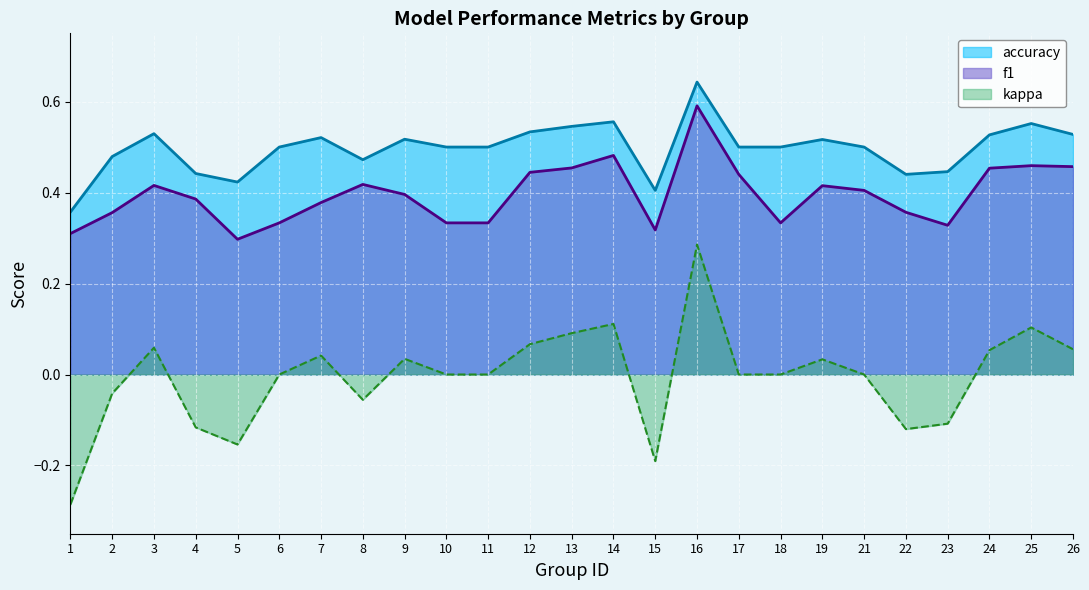

At which category does kappa reach its first local valley?

5